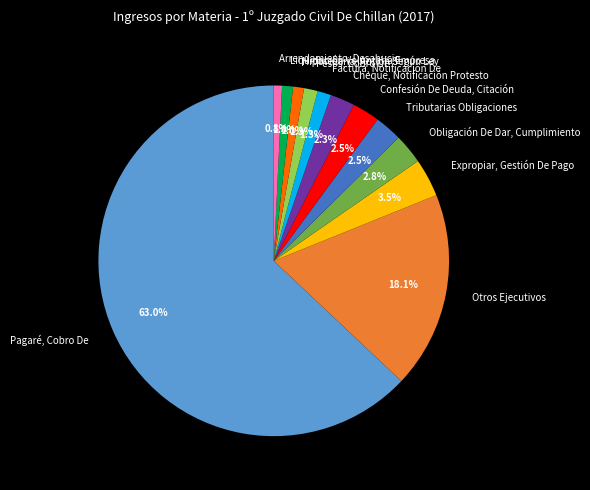

What percentage is the Arrendamiento, Desahucio slice, to the nearest percent?

1%